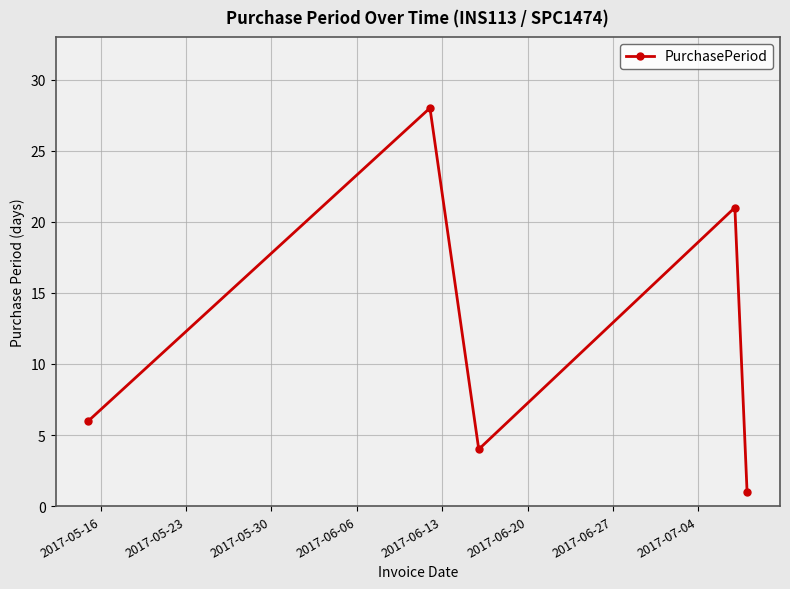

Reading left to right, transcribe all the data shown in this chart.

6	28	4	21	1